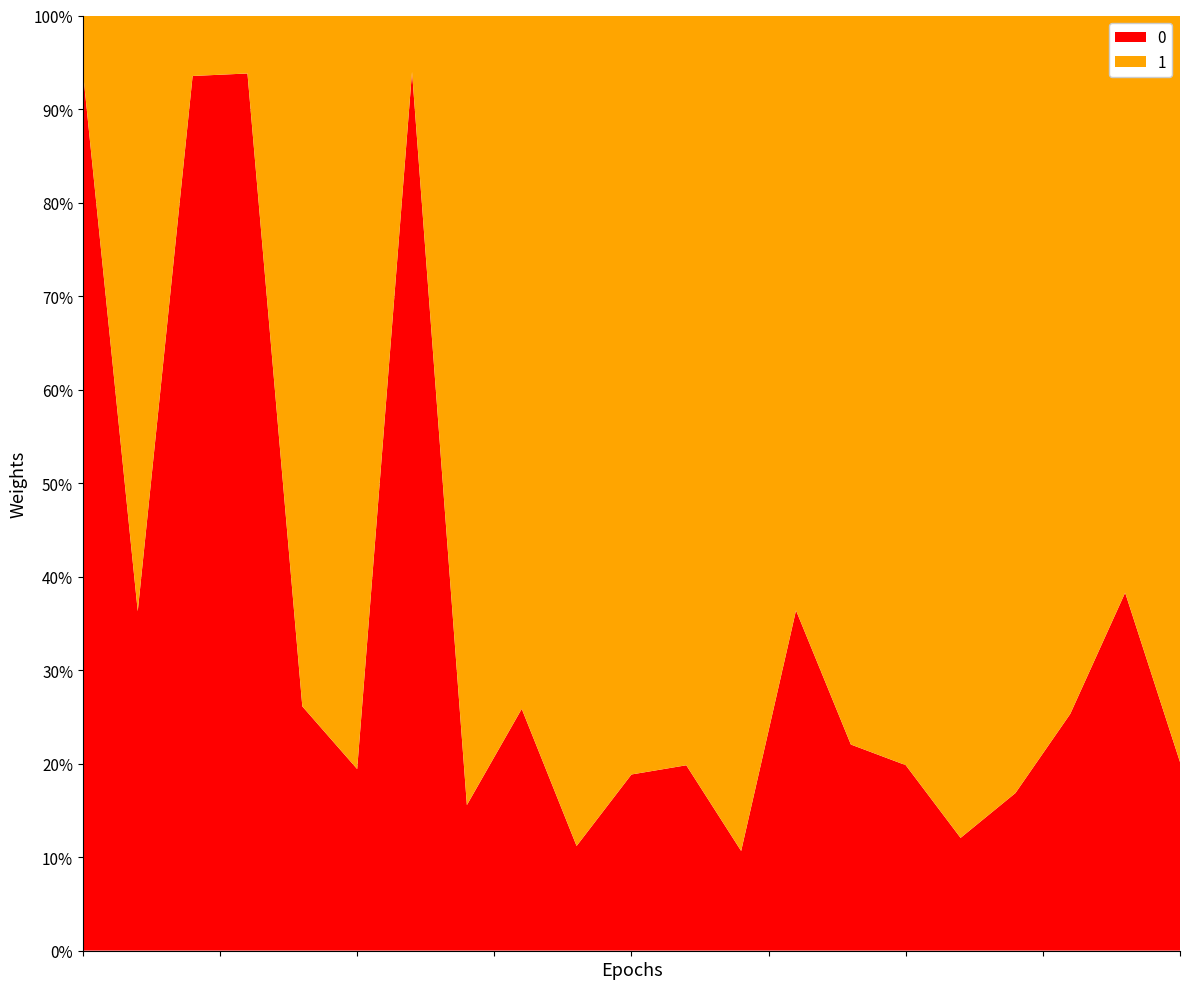

Reading left to right, list all the values displayed in this chart.

0: 0.9	0.4	0.9	0.9	0.3	0.2	0.9	0.2	0.3	0.1	0.2	0.2	0.1	0.4	0.2	0.2	0.1	0.2	0.3	0.4	0.2
1: 0.1	0.6	0.1	0.1	0.7	0.8	0.1	0.8	0.7	0.9	0.8	0.8	0.9	0.6	0.8	0.8	0.9	0.8	0.7	0.6	0.8